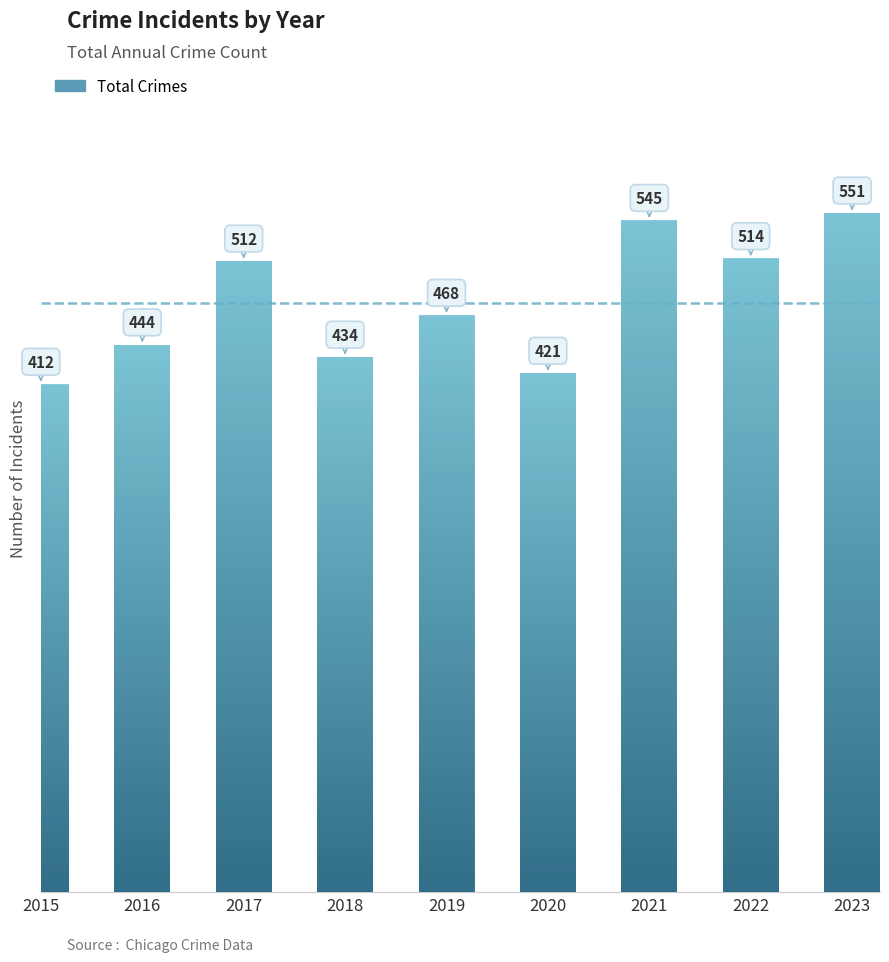

What is the approximate value at 2021?

545